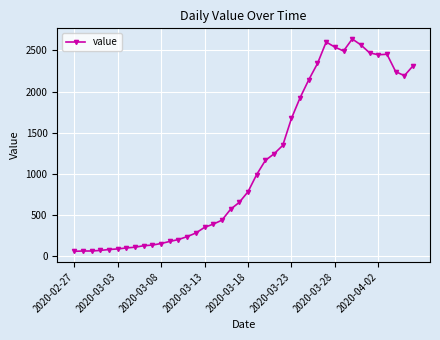

True or false: the data has more than 2 interior local peaks.

True